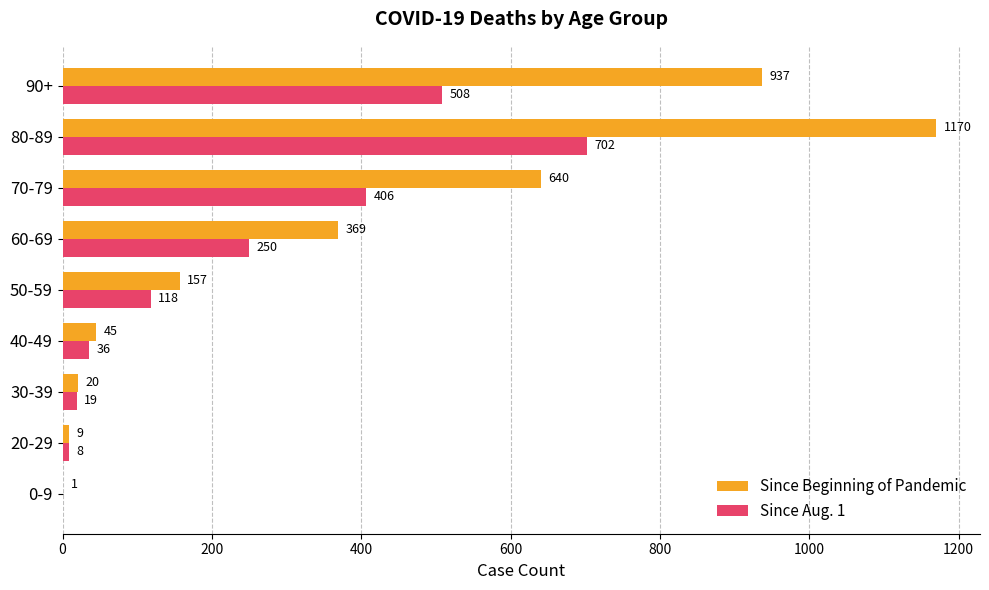

What is the total value across all series at 70-79?

1046